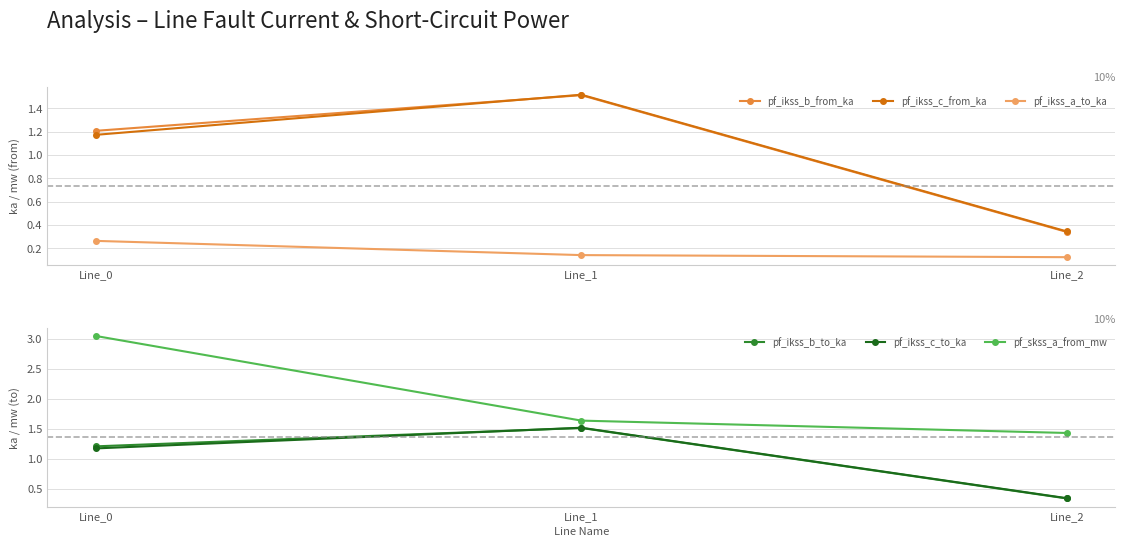

Is the value of pf_ikss_b_to_ka at Line_2 greater than the value of pf_ikss_a_to_ka at Line_1?

Yes